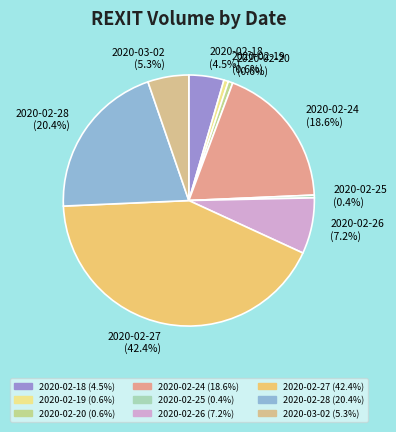

How many slices are in this pie chart?

9